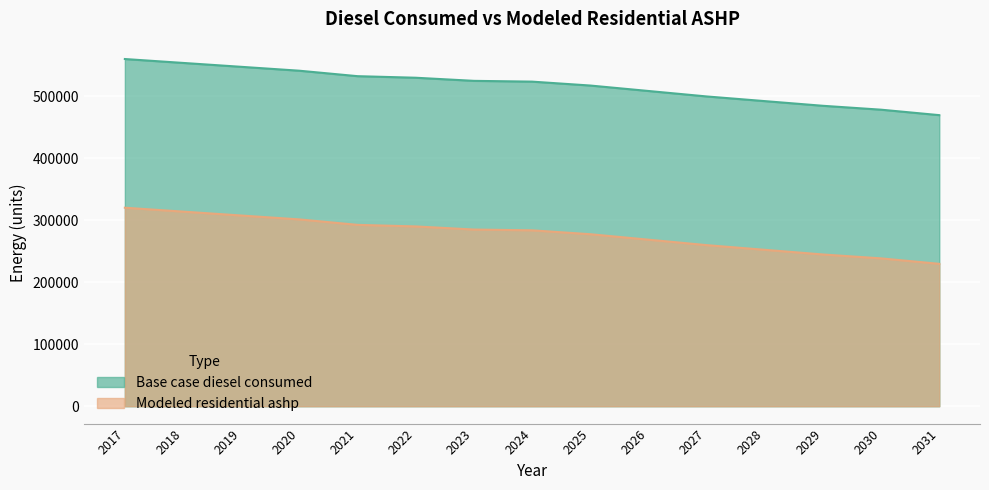

True or false: Modeled residential ashp and Base case diesel consumed cross at least once.

False